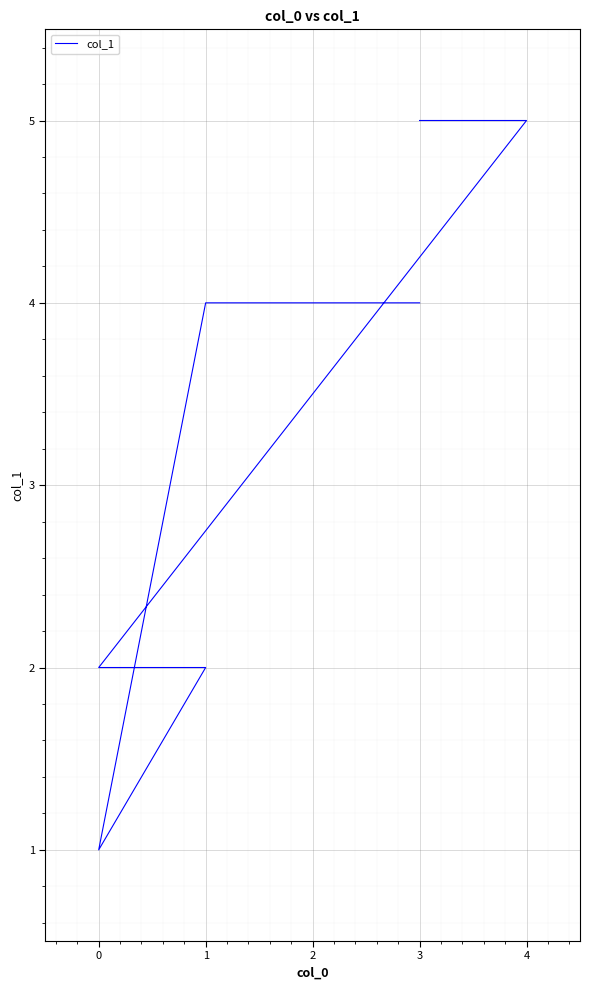

True or false: the data shows 2 at 1.

True